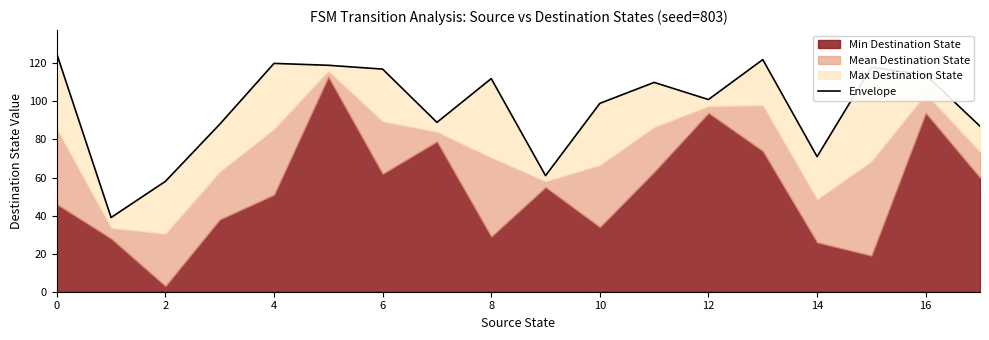

Which has a higher value, 2 or 12?

12